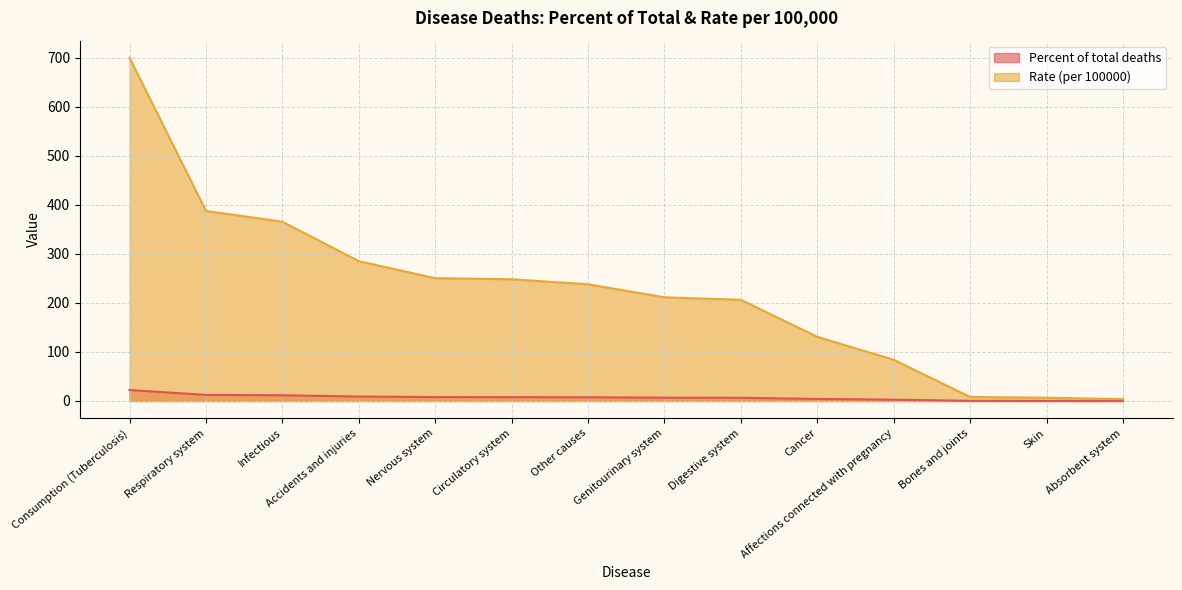

True or false: Percent of total deaths has more than 2 points higher than both neighbors.

False